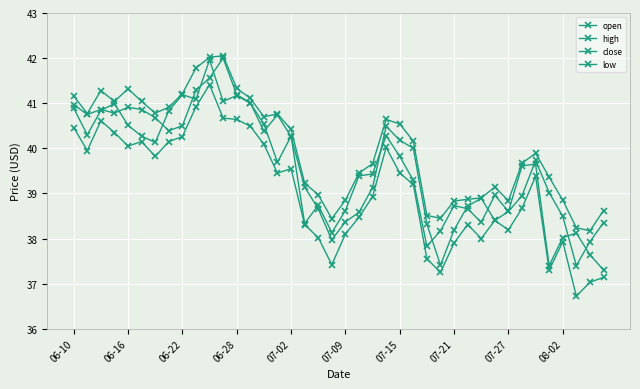

True or false: open has more than 0 interior local peaks.

True